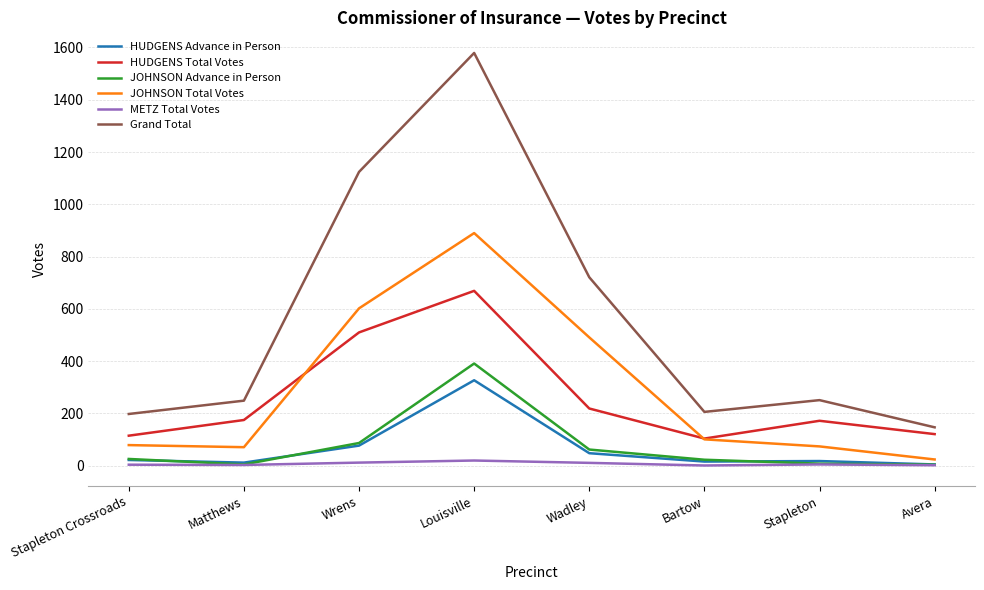

Which series has the largest range (max minus min)?

Grand Total